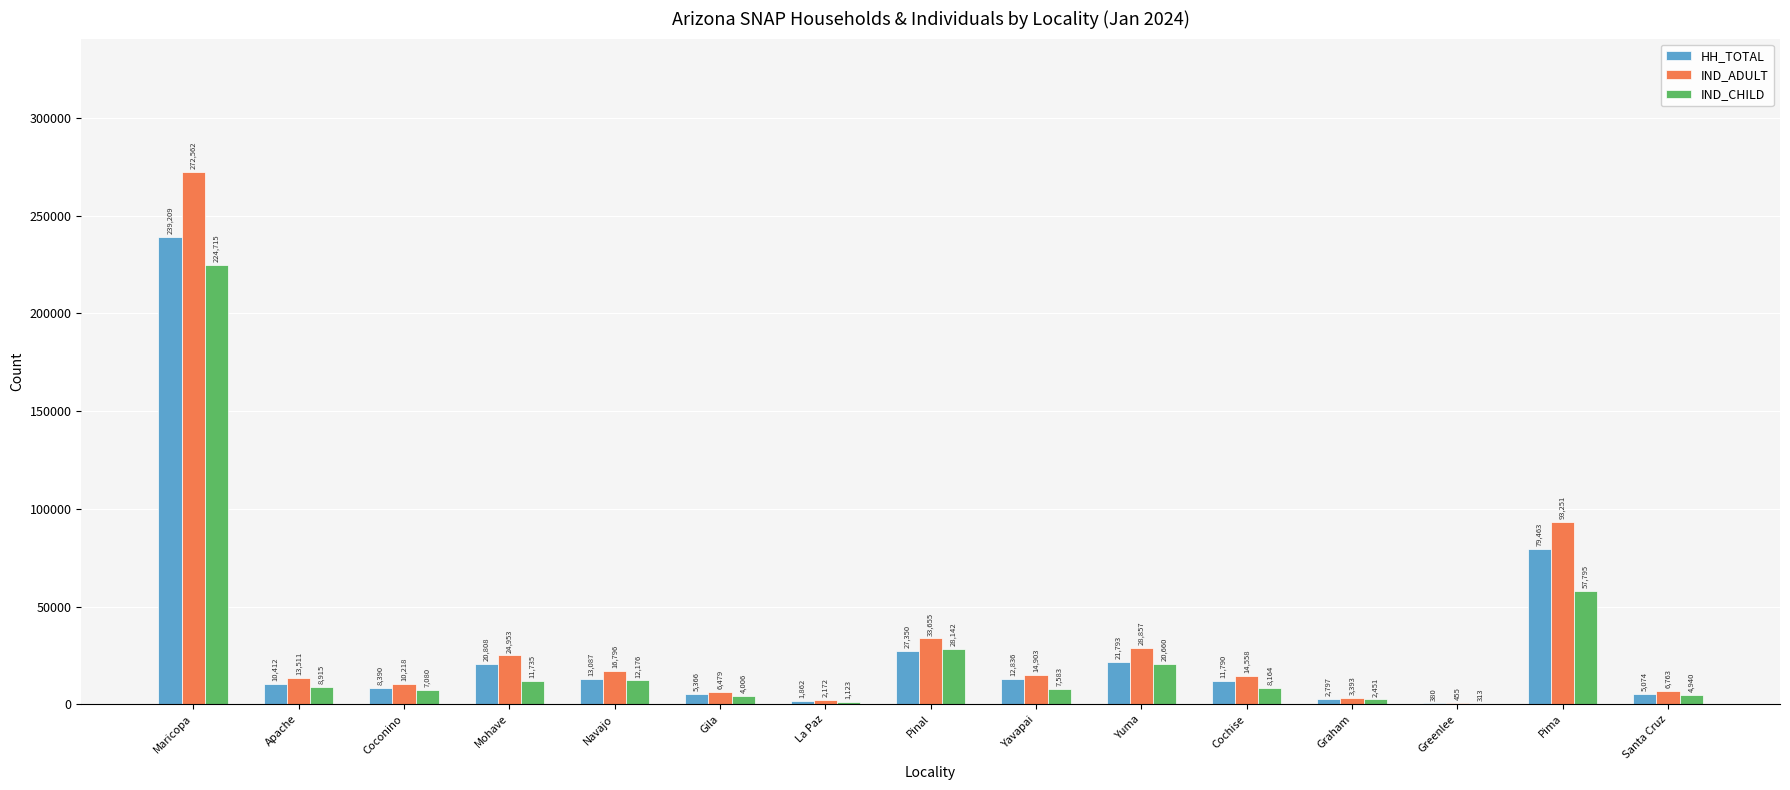

Is the value of HH_TOTAL at Yuma greater than the value of IND_ADULT at Yuma?

No